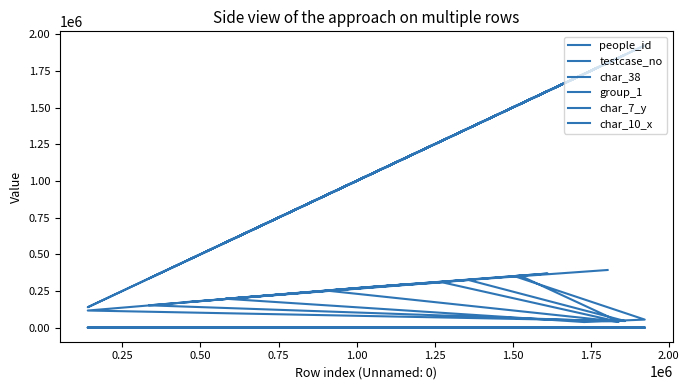

What is the difference between the maximum and second lowest values in the people_id series?

351990